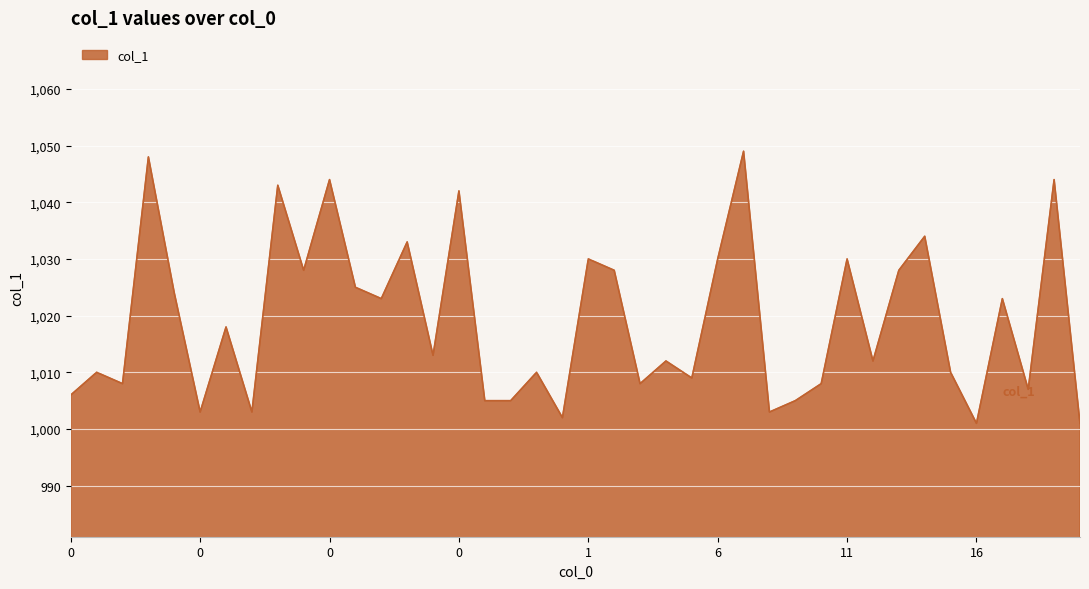

What is the difference between the maximum and minimum values?

48